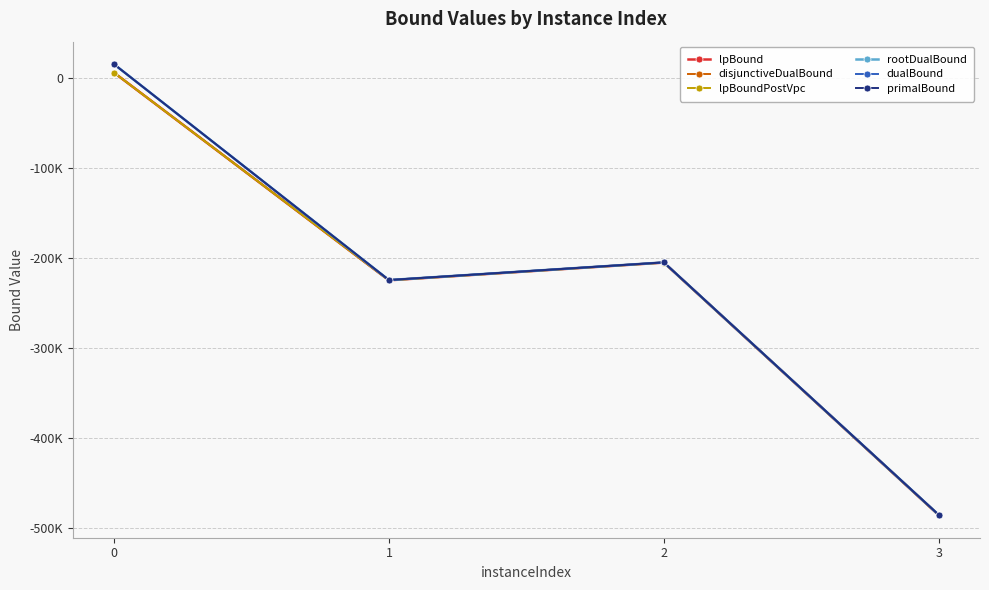

Is this an area chart (filled region under the line)?

No